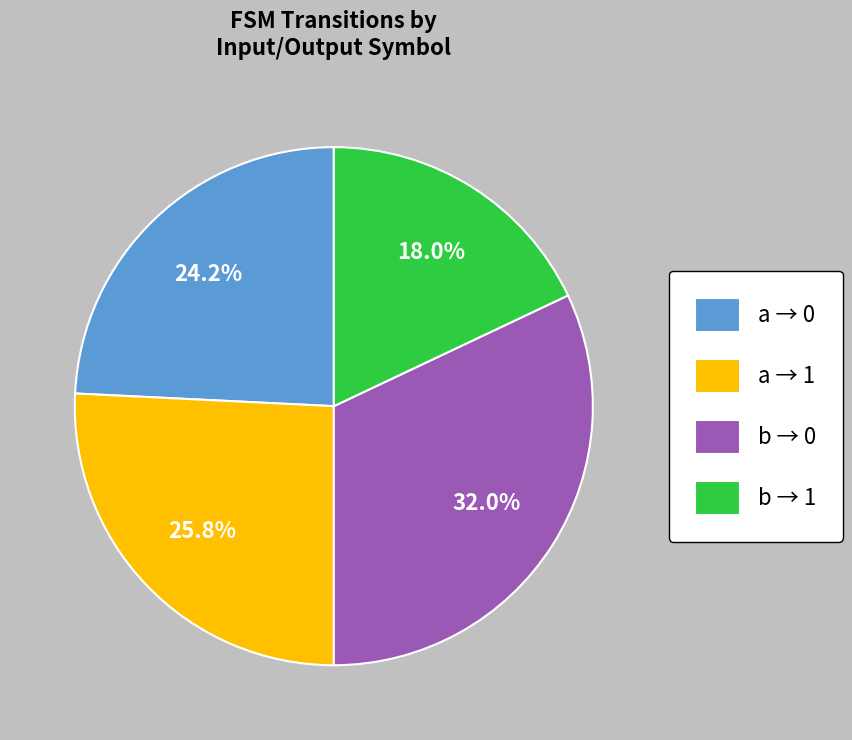

Approximately how many times larger is the value at a → 1 compared to a → 0?

1.1